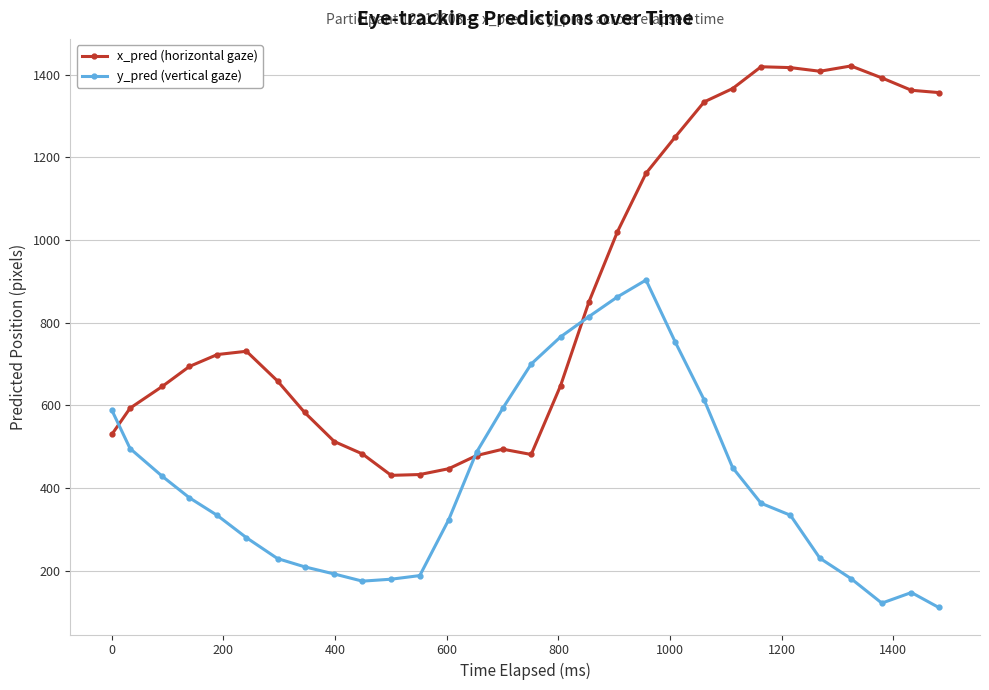

What is the minimum value shown in the chart?

110.8